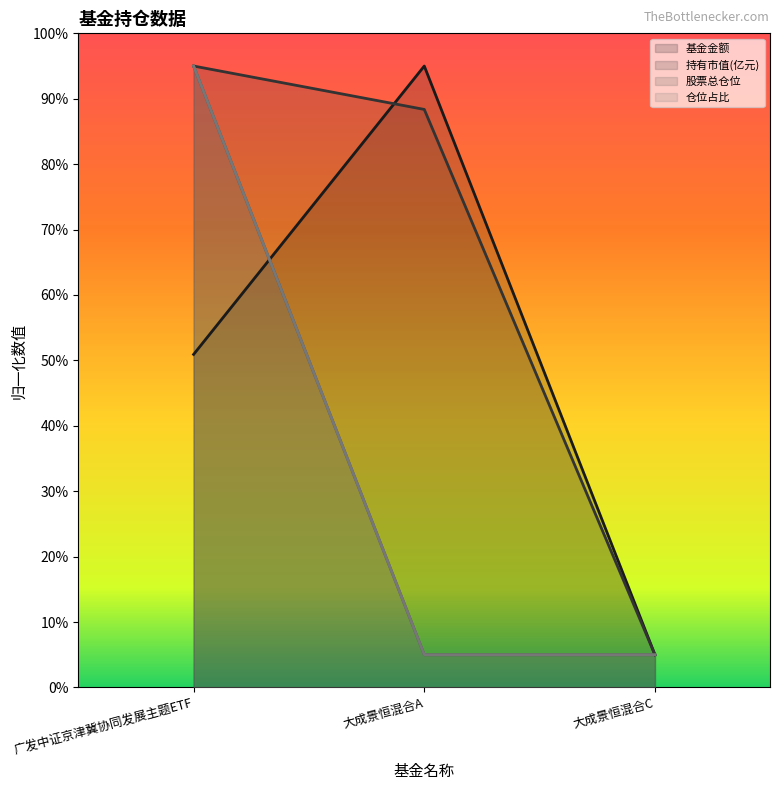

What is the value of the 持有市值(亿元) point at the 3rd from the left?

5.0